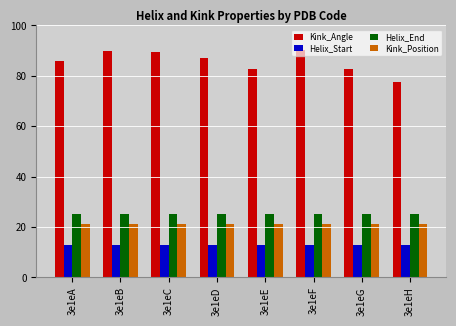

What are all the series names shown in the legend?

Kink_Angle, Helix_Start, Helix_End, Kink_Position